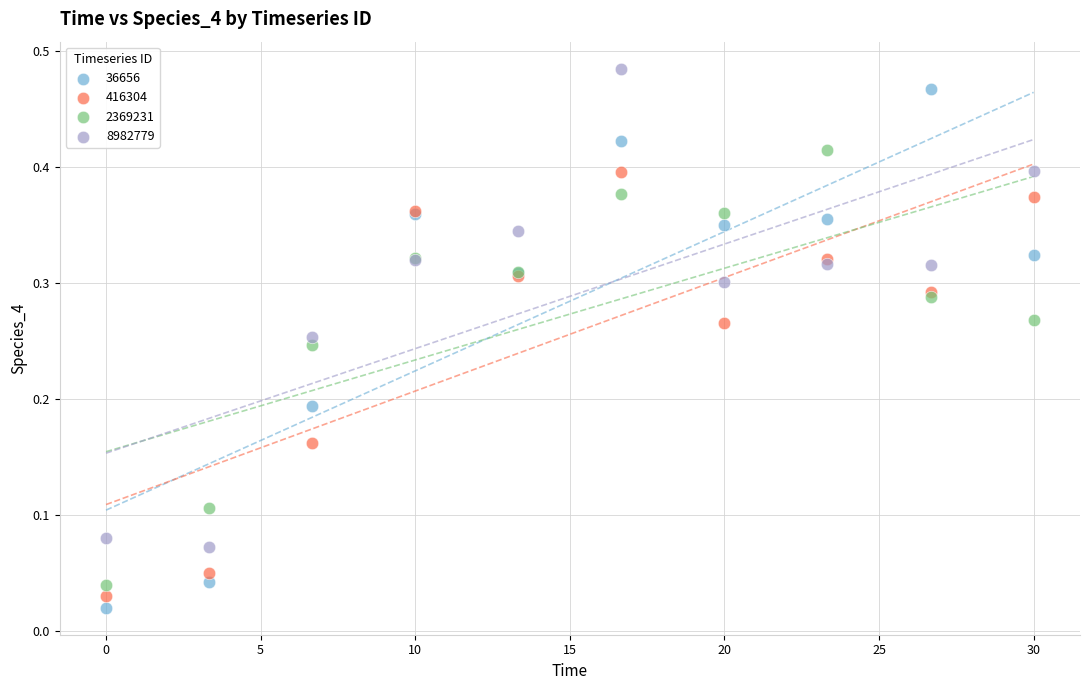

Which series has the largest Y range (max minus min)?

36656